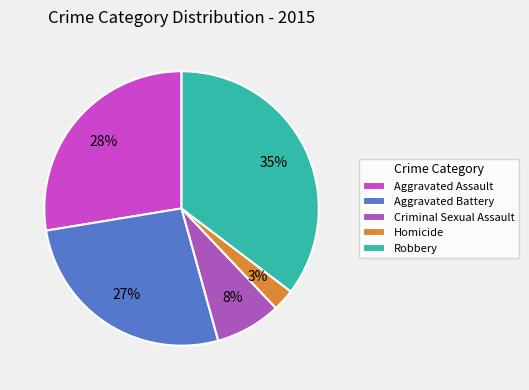

Does Aggravated Assault represent more than half of the total?

No